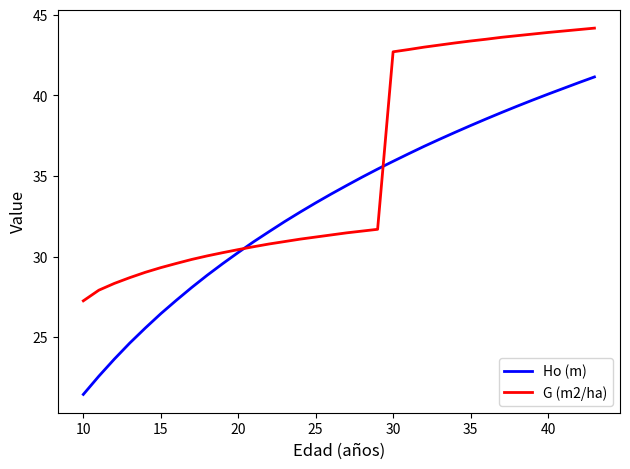

How many times do G (m2/ha) and Ho (m) cross each other?

2